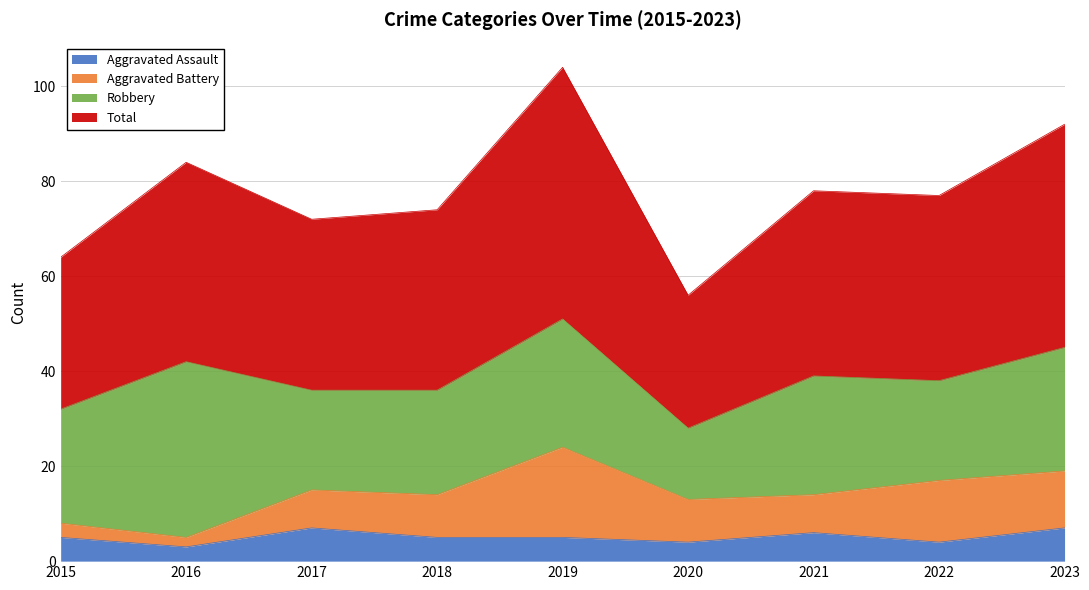

Is it true that Aggravated Assault equals 7 at 2023?

True